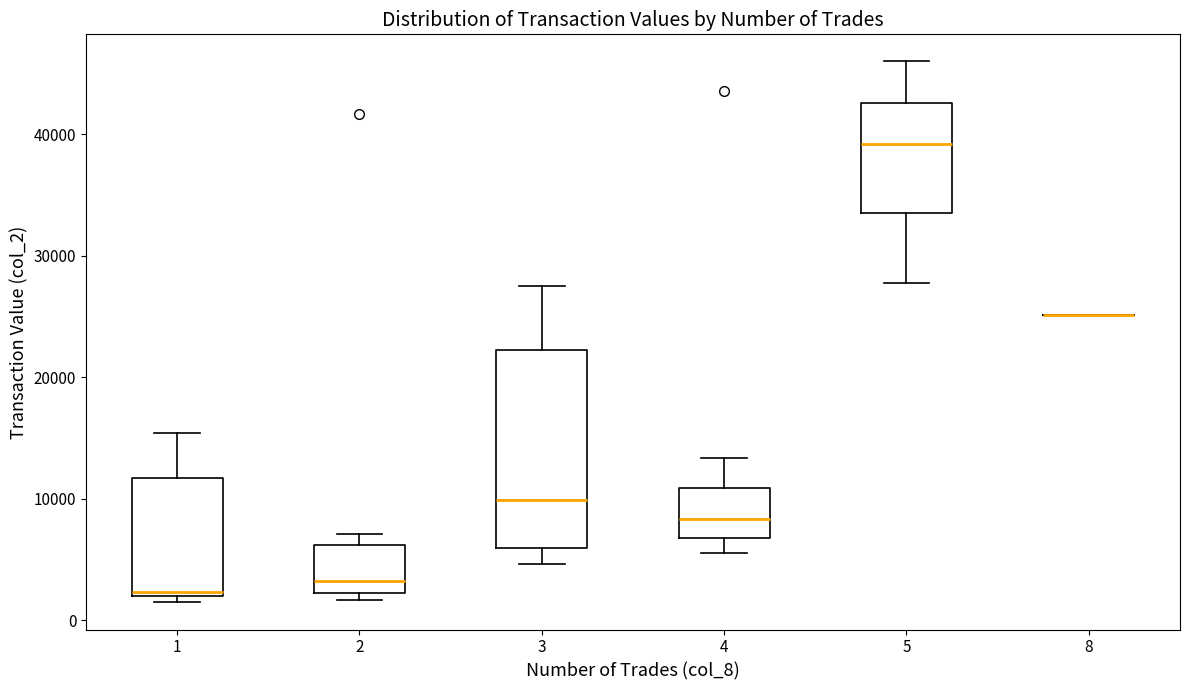

Reading left to right, read every box against the y-axis: the position of its median line, the range the box covers, and the ends of its whiskers. The values are not printed on the chart, so give them approximately, as read against the axis.

1: median 2000 (just above the box's lower edge), box 2000 to 12000, whiskers 1000 to 15000
2: median 3000, box 2000 to 6000, whiskers 2000 (just below the box's lower edge) to 7000
3: median 10000, box 6000 to 22000, whiskers 5000 to 28000
4: median 8000, box 7000 to 11000, whiskers 6000 to 13000
5: median 39000, box 33000 to 43000, whiskers 28000 to 46000
8: box collapsed to a line at 25000, whiskers 25000 to 25000